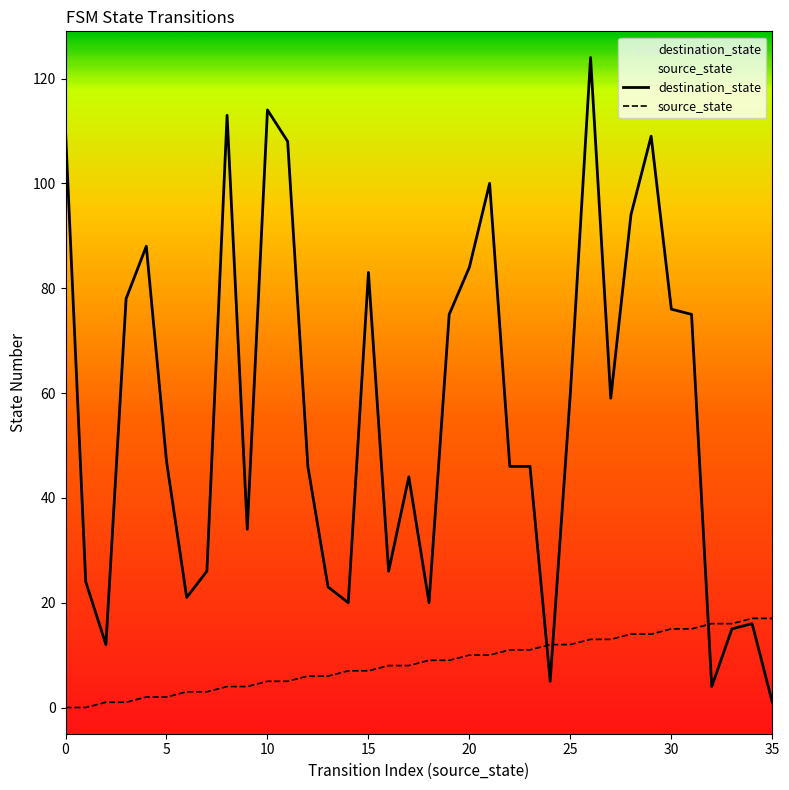

List the series in order of their peak value, lowest first.

source_state, destination_state